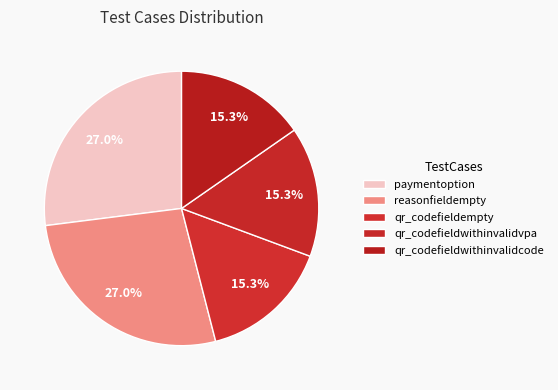

Do qr_codefieldwithinvalidvpa and reasonfieldempty together represent more than half of the pie?

No